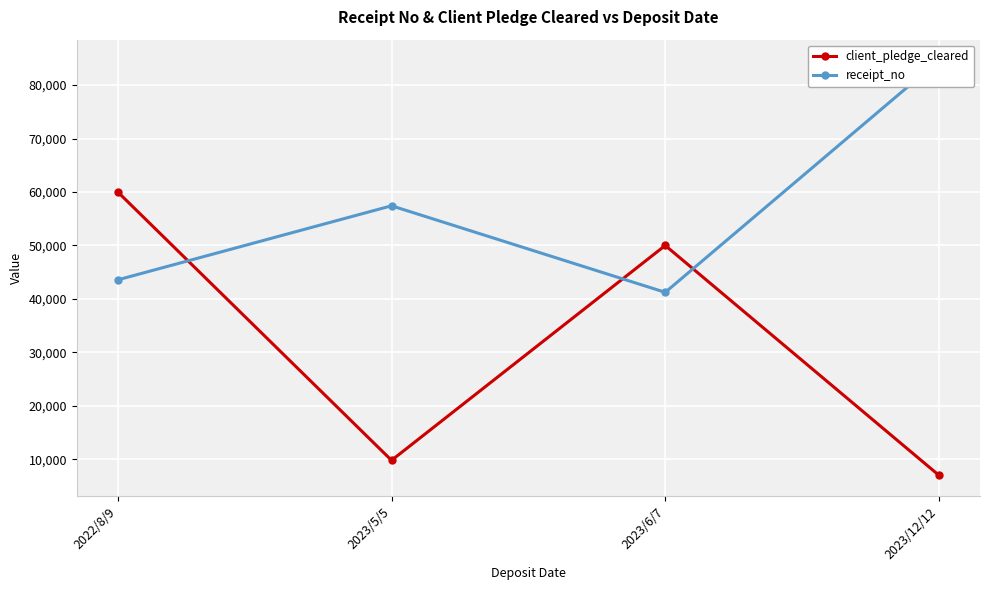

At which category is the sum across all series the highest?

2022/8/9